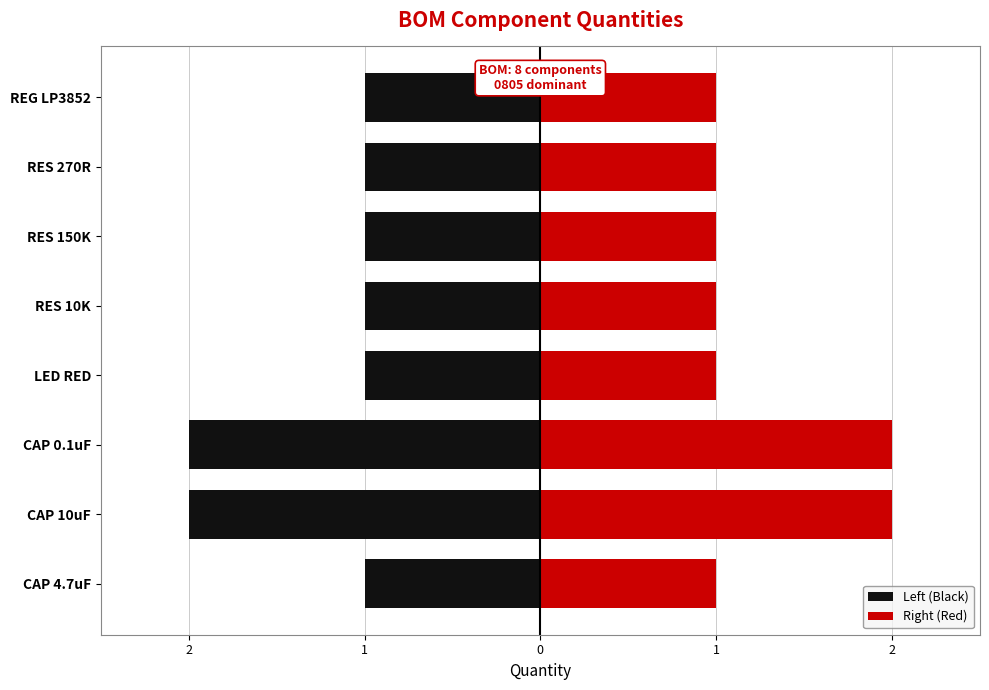

Read the Left (Black) value at RES 270R.

-1